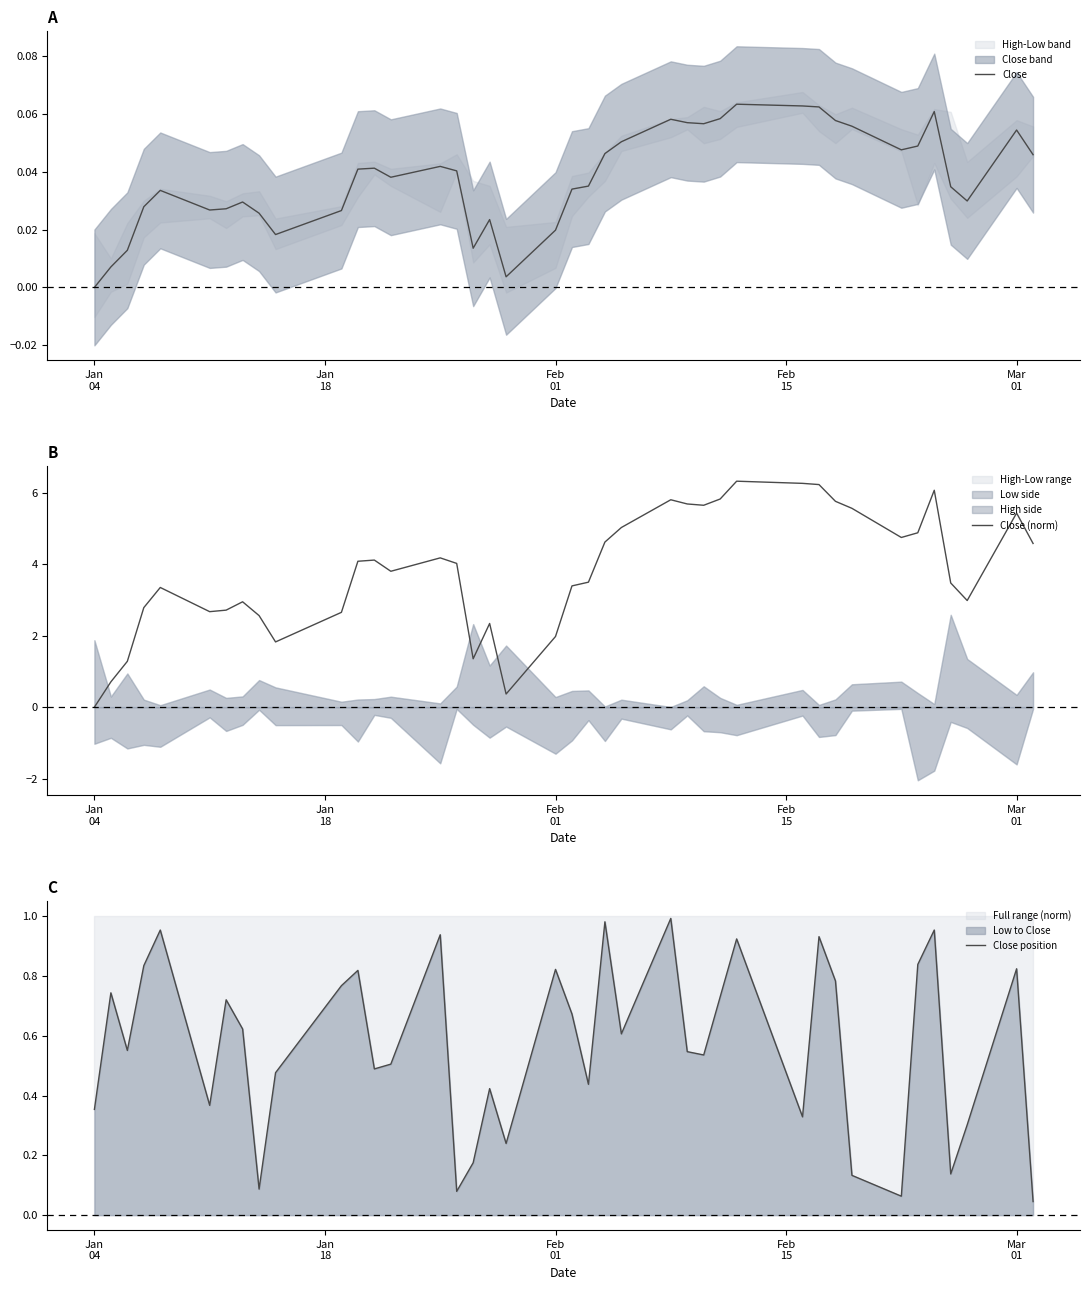

How many interior local valleys does the Close (norm) series have?

8